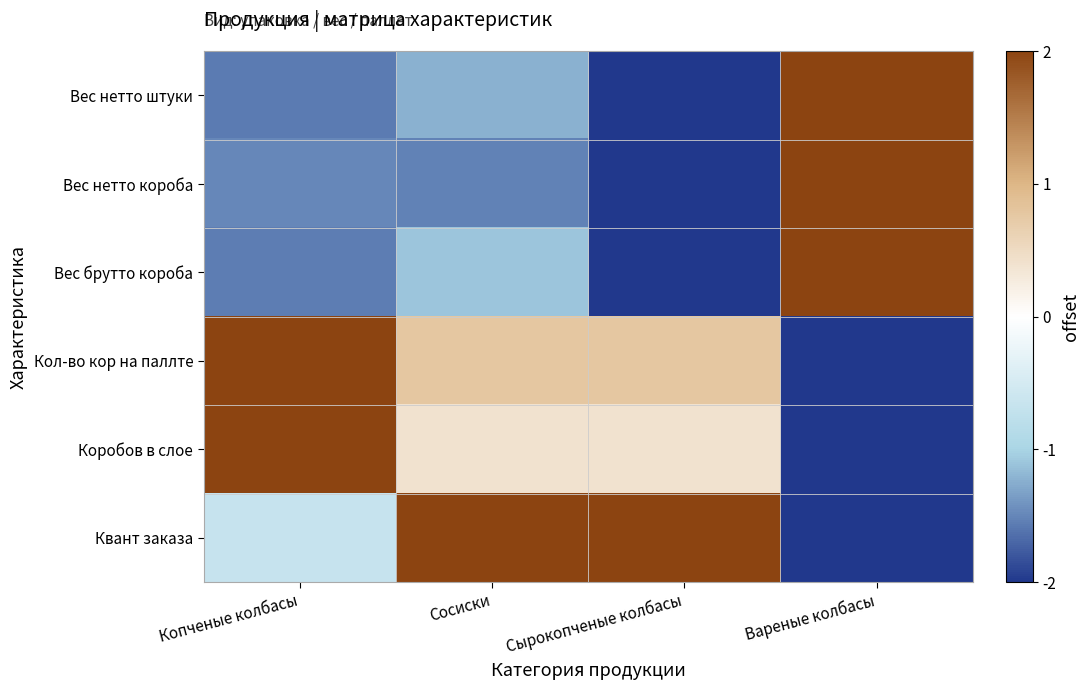

At which category is the sum across all series the highest?

Вареные колбасы